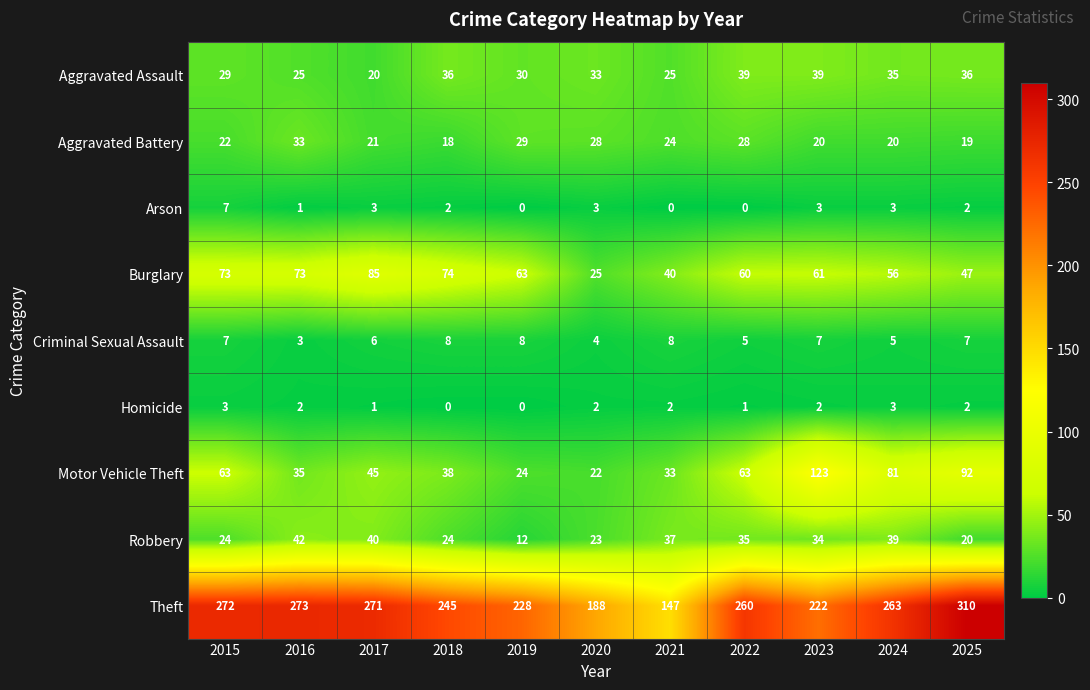

Count the number of categories in the chart.

11